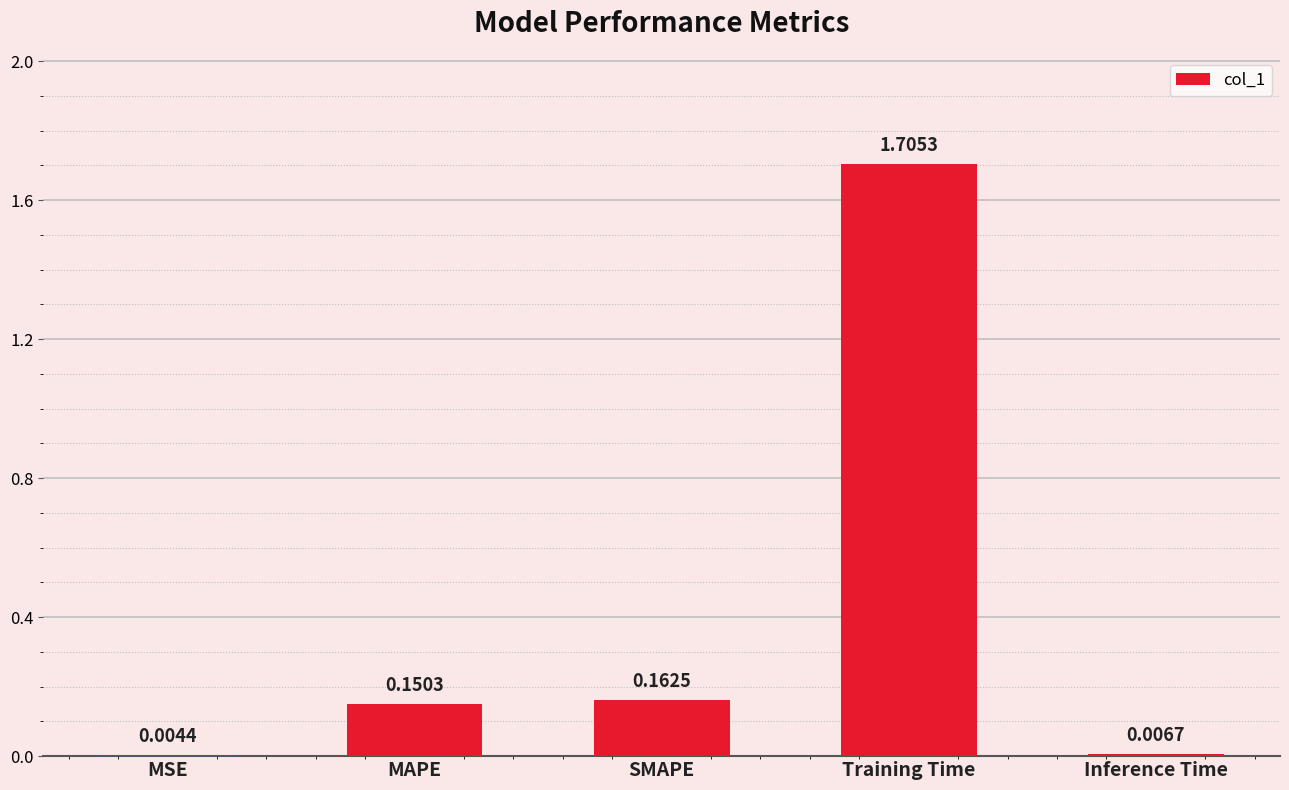

Does the chart contain stacked bars?

No